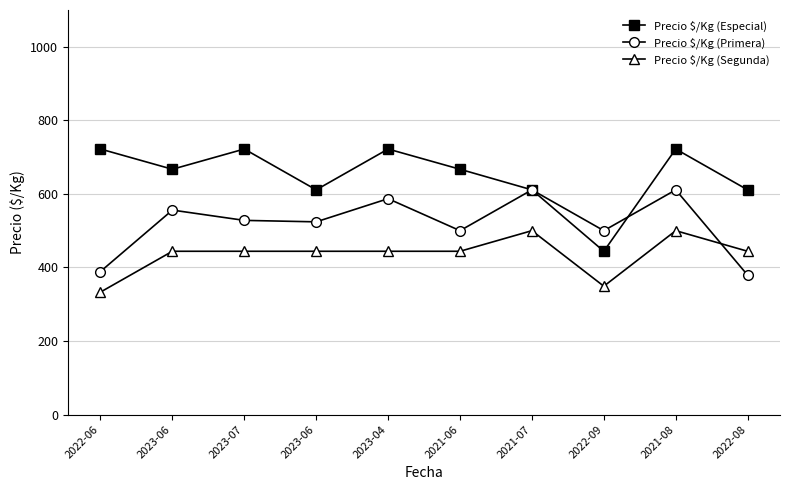

True or false: Precio $/Kg (Segunda) has more than 2 points higher than both neighbors.

False